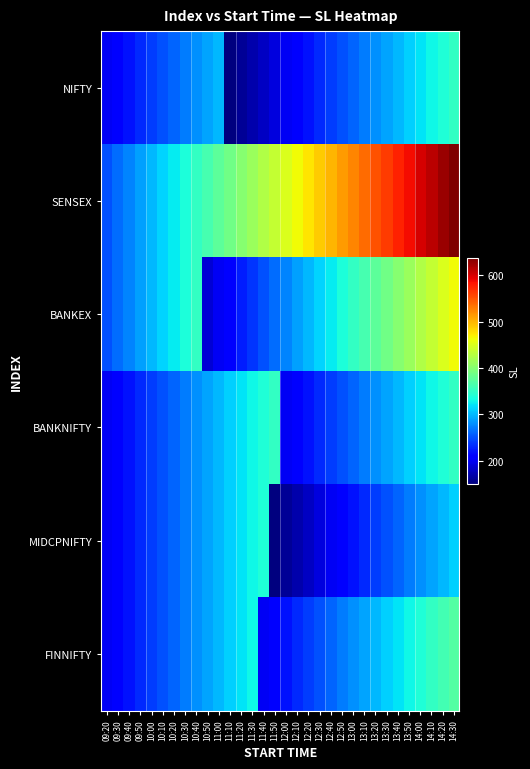

How many distinct data groups are displayed?

6